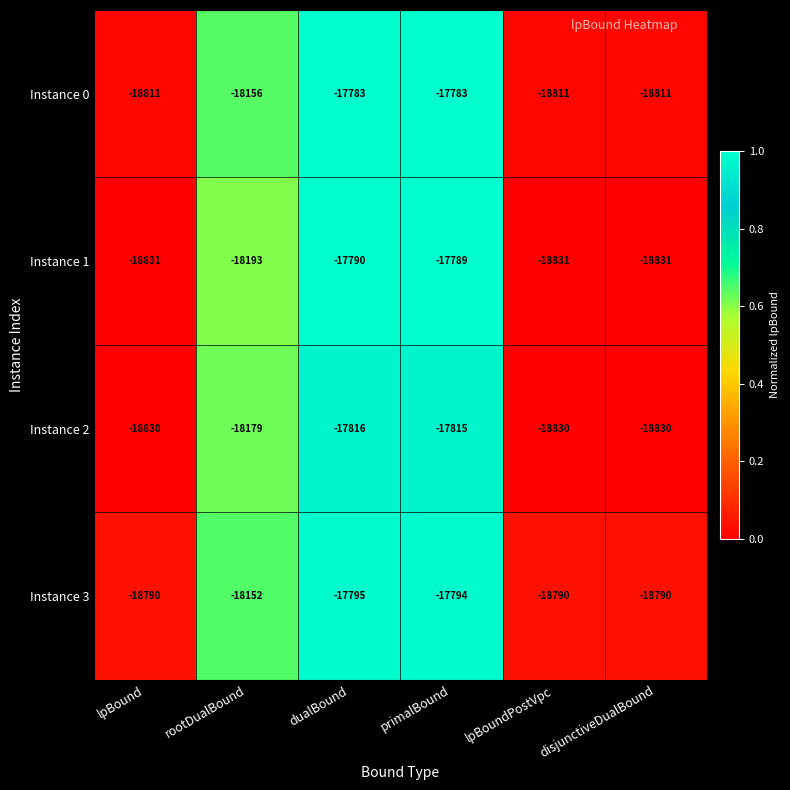

Is it true that Instance 3 equals -18790 at lpBound?

True